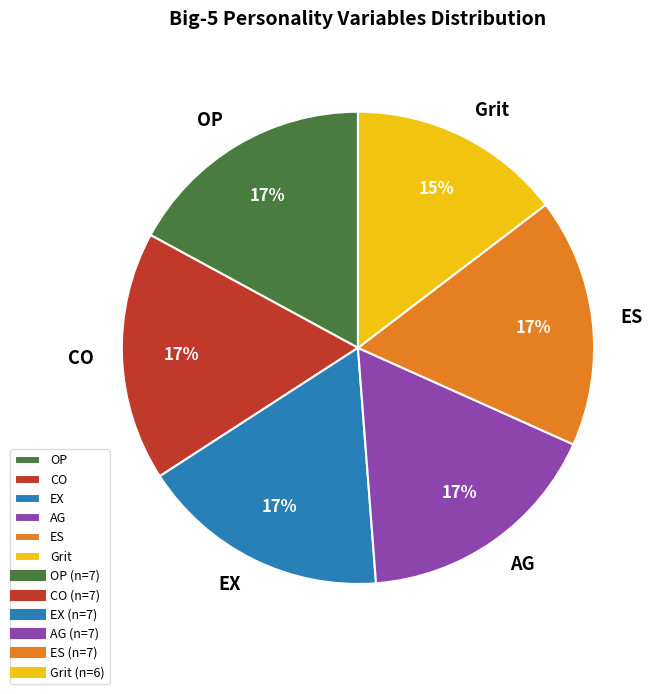

Does OP represent more than half of the total?

No